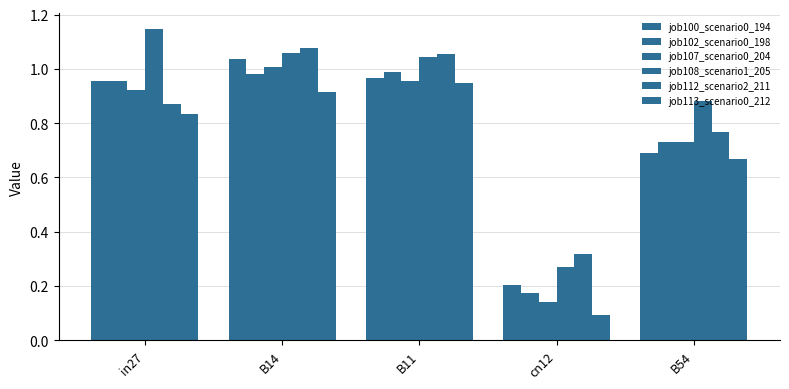

How many categories are shown in the chart?

5